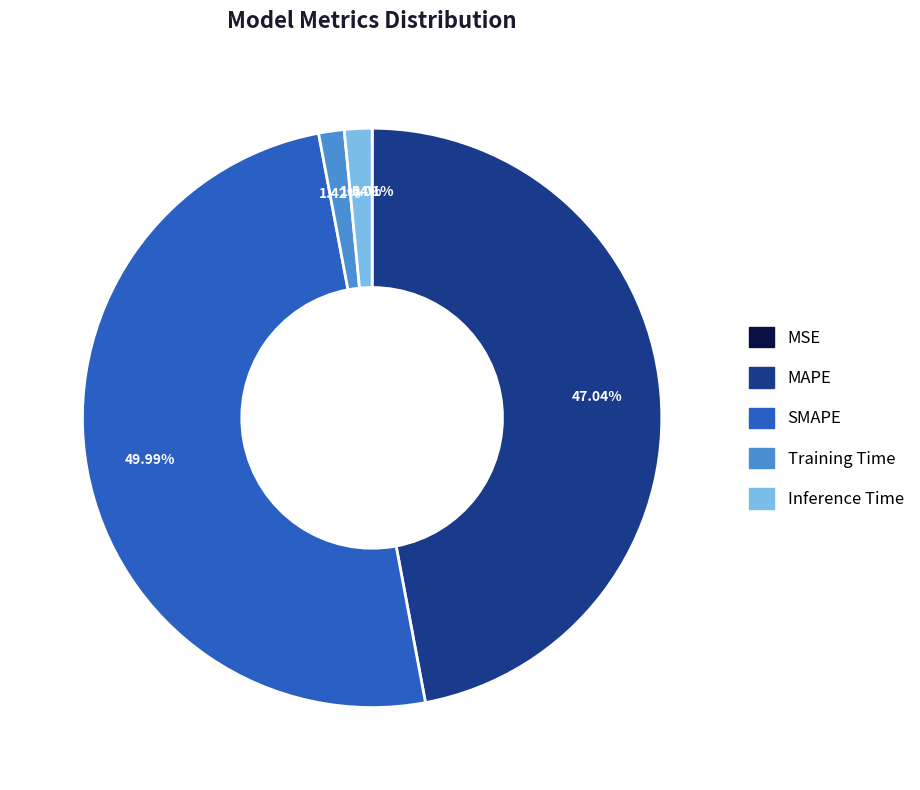

Between SMAPE and Inference Time, which is larger?

SMAPE